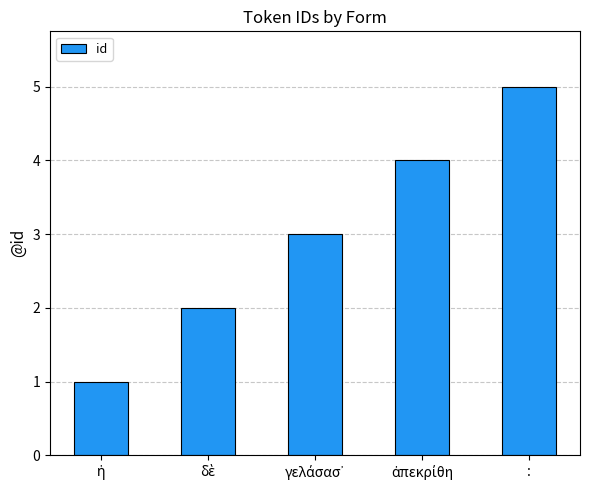

What is the maximum value shown in the chart?

5